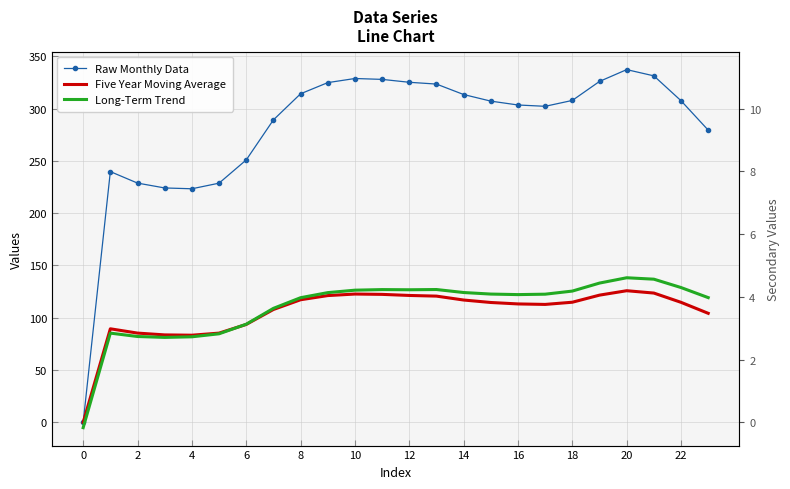

Does the chart have visible grid lines?

Yes